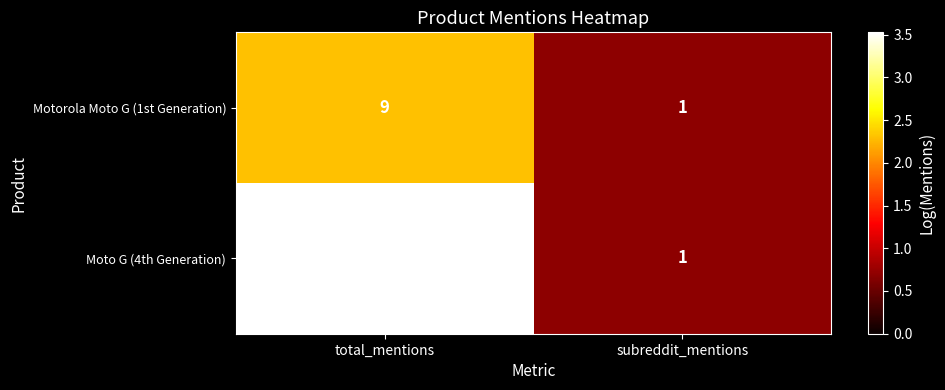

What is the maximum value shown in the chart?

33